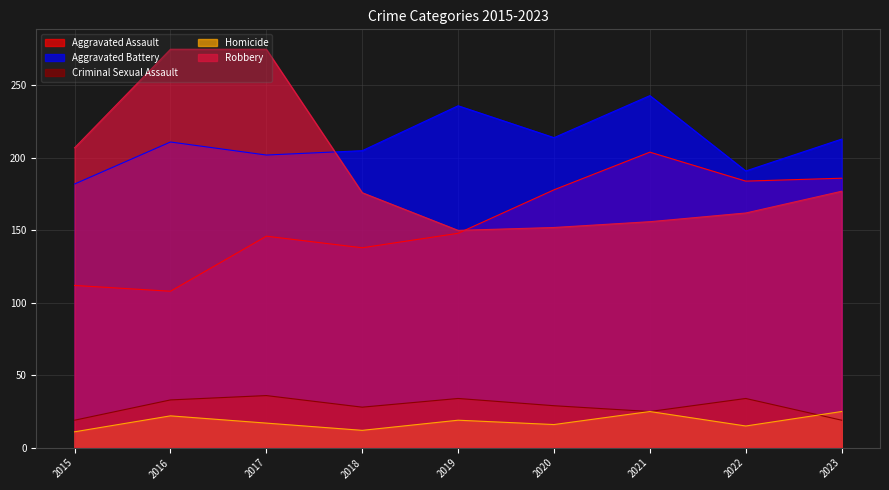

How many lines are shown in the chart?

5